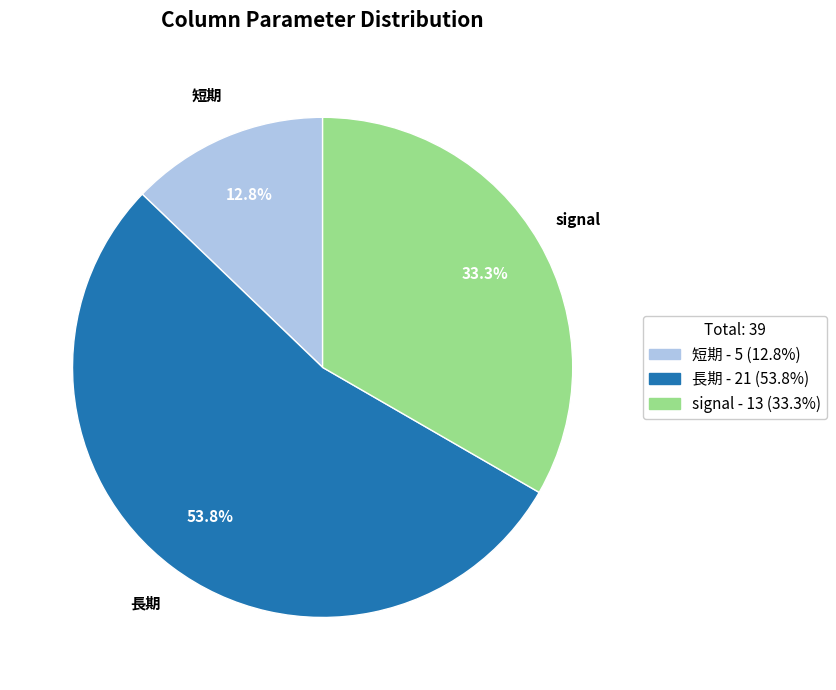

Does any single category account for the majority?

Yes